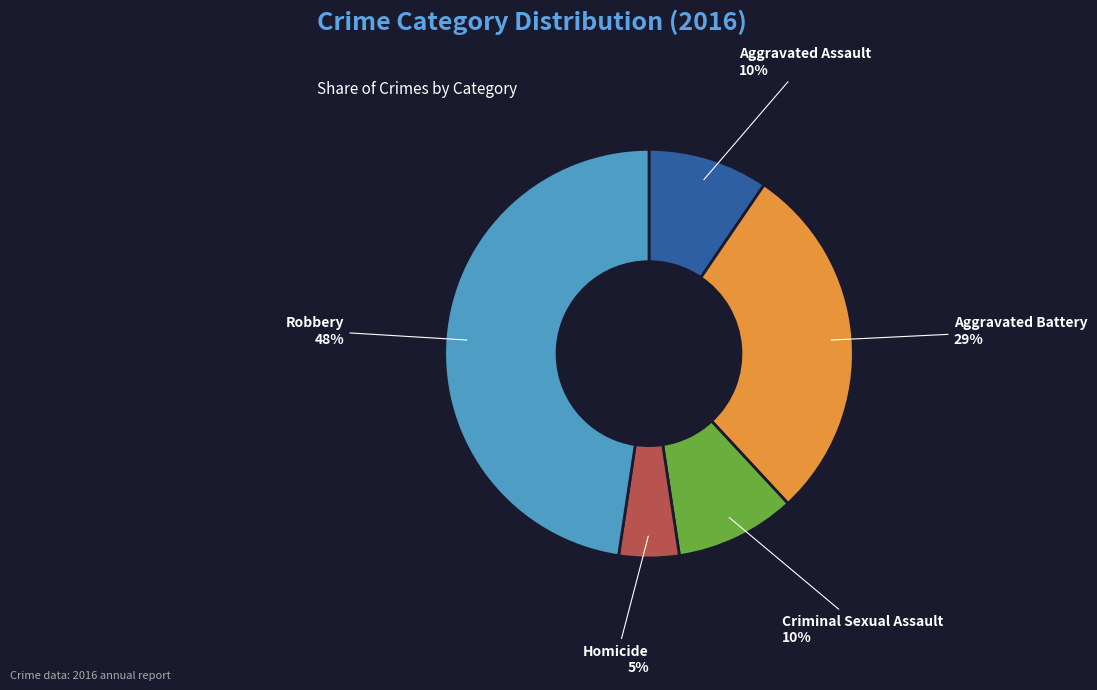

What is the smallest slice in the pie chart?

Homicide